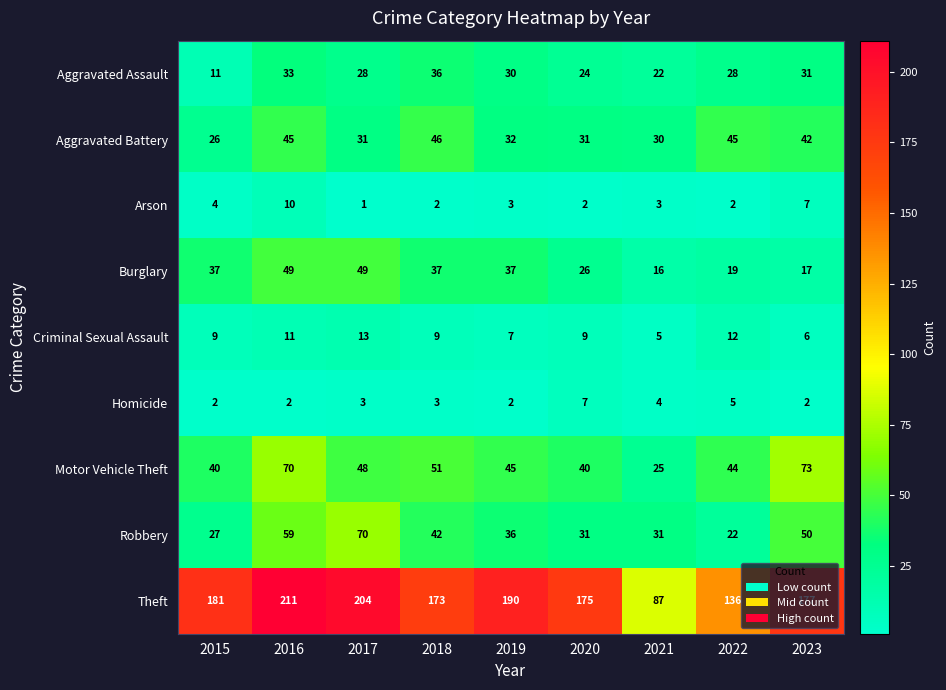

At how many categories does at least one series exceed 139?

7